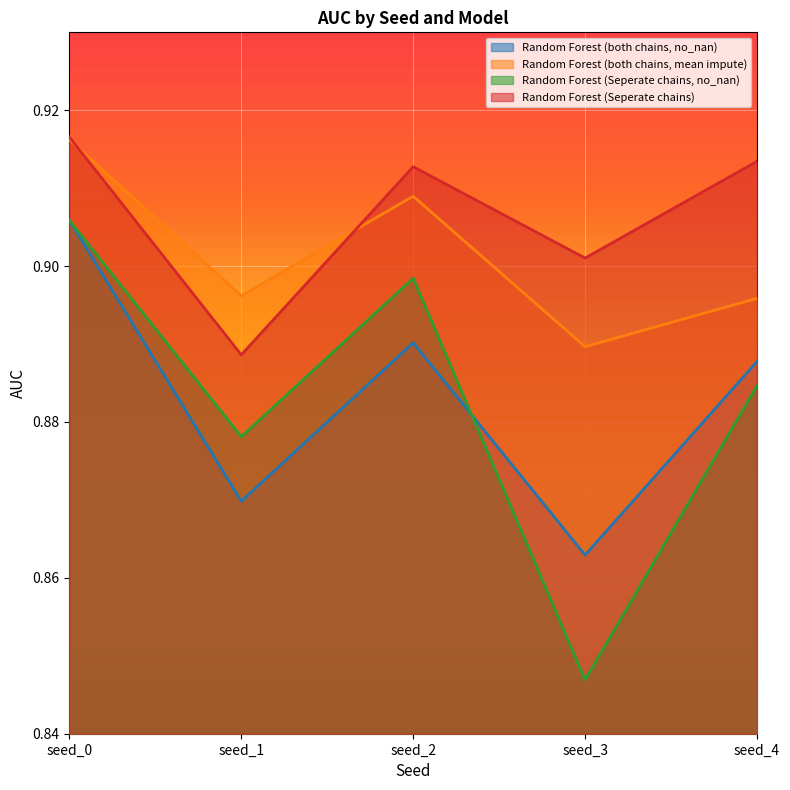

At which label is Random Forest (both chains, no_nan) closest to 0?

seed_3